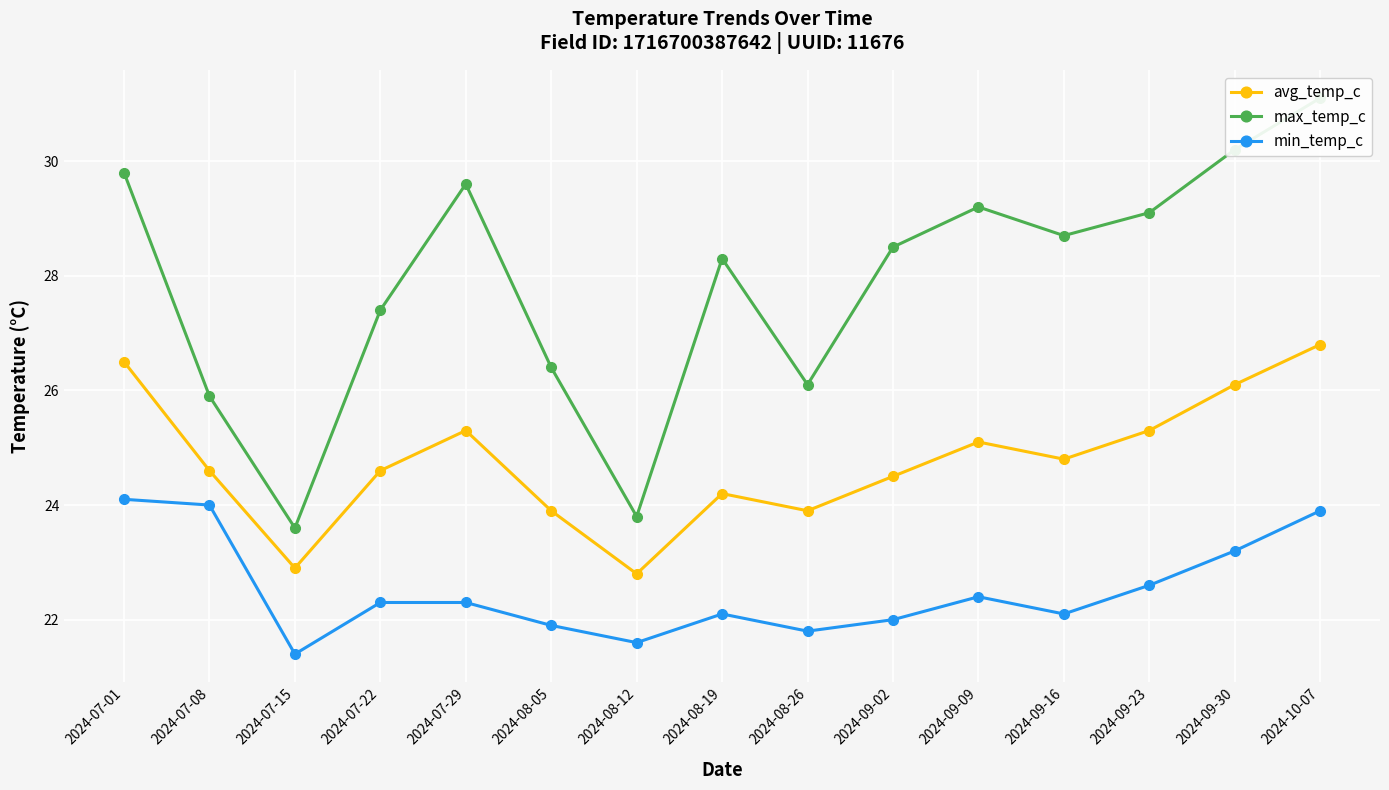

Reading right to left, what are all the values shown in this chart?

avg_temp_c: 2024-10-07=26.8	2024-09-30=26.1	2024-09-23=25.3	2024-09-16=24.8	2024-09-09=25.1	2024-09-02=24.5	2024-08-26=23.9	2024-08-19=24.2	2024-08-12=22.8	2024-08-05=23.9	2024-07-29=25.3	2024-07-22=24.6	2024-07-15=22.9	2024-07-08=24.6	2024-07-01=26.5
max_temp_c: 2024-10-07=31.1	2024-09-30=30.2	2024-09-23=29.1	2024-09-16=28.7	2024-09-09=29.2	2024-09-02=28.5	2024-08-26=26.1	2024-08-19=28.3	2024-08-12=23.8	2024-08-05=26.4	2024-07-29=29.6	2024-07-22=27.4	2024-07-15=23.6	2024-07-08=25.9	2024-07-01=29.8
min_temp_c: 2024-10-07=23.9	2024-09-30=23.2	2024-09-23=22.6	2024-09-16=22.1	2024-09-09=22.4	2024-09-02=22.0	2024-08-26=21.8	2024-08-19=22.1	2024-08-12=21.6	2024-08-05=21.9	2024-07-29=22.3	2024-07-22=22.3	2024-07-15=21.4	2024-07-08=24.0	2024-07-01=24.1